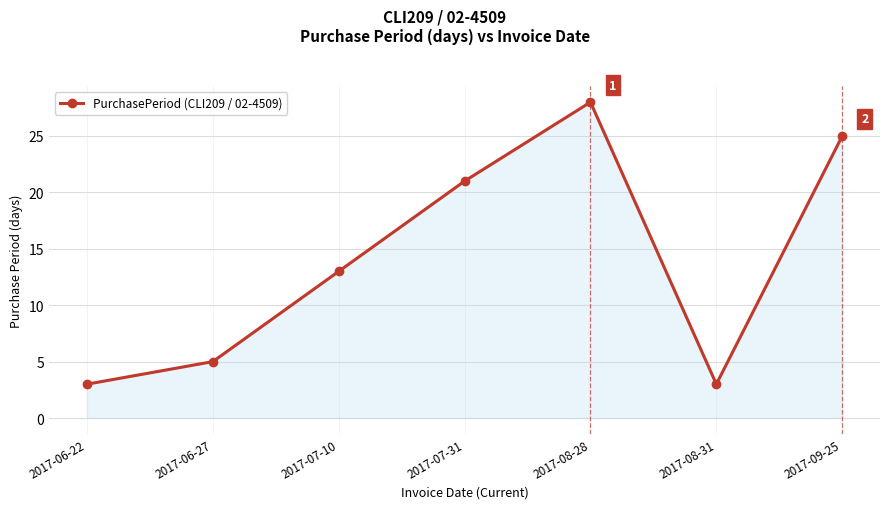

Reading left to right, transcribe all the data shown in this chart.

3	5	13	21	28	3	25